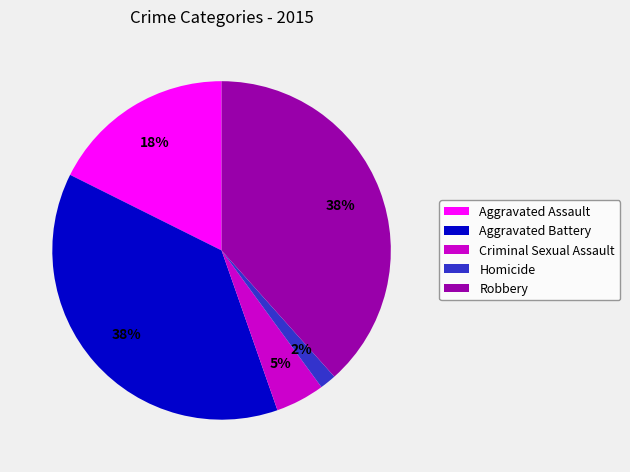

Is there a majority slice in this chart?

No